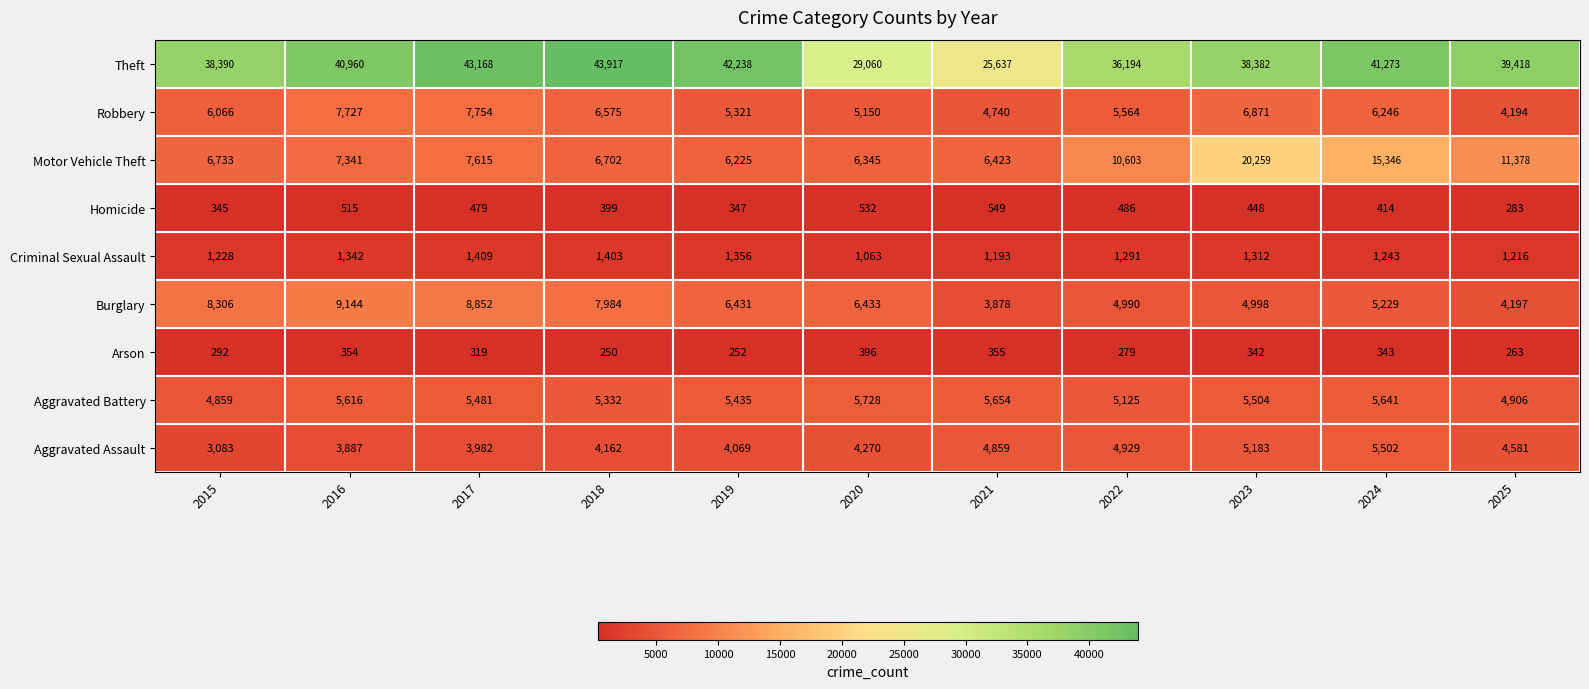

How many series are shown in this chart?

9